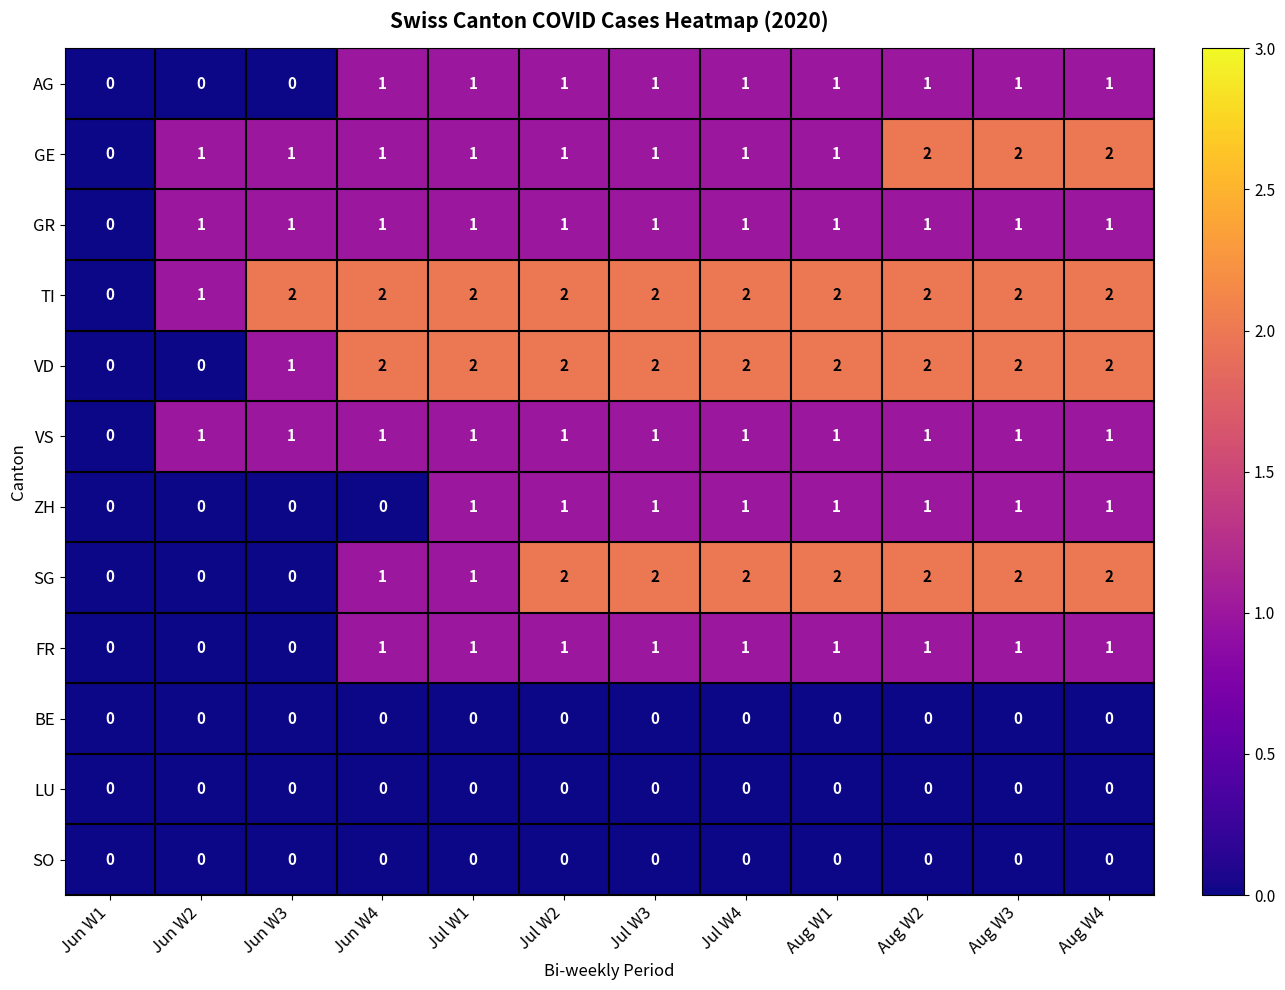

Between Jun W3 and Jul W2, which series saw the biggest shift?

SG